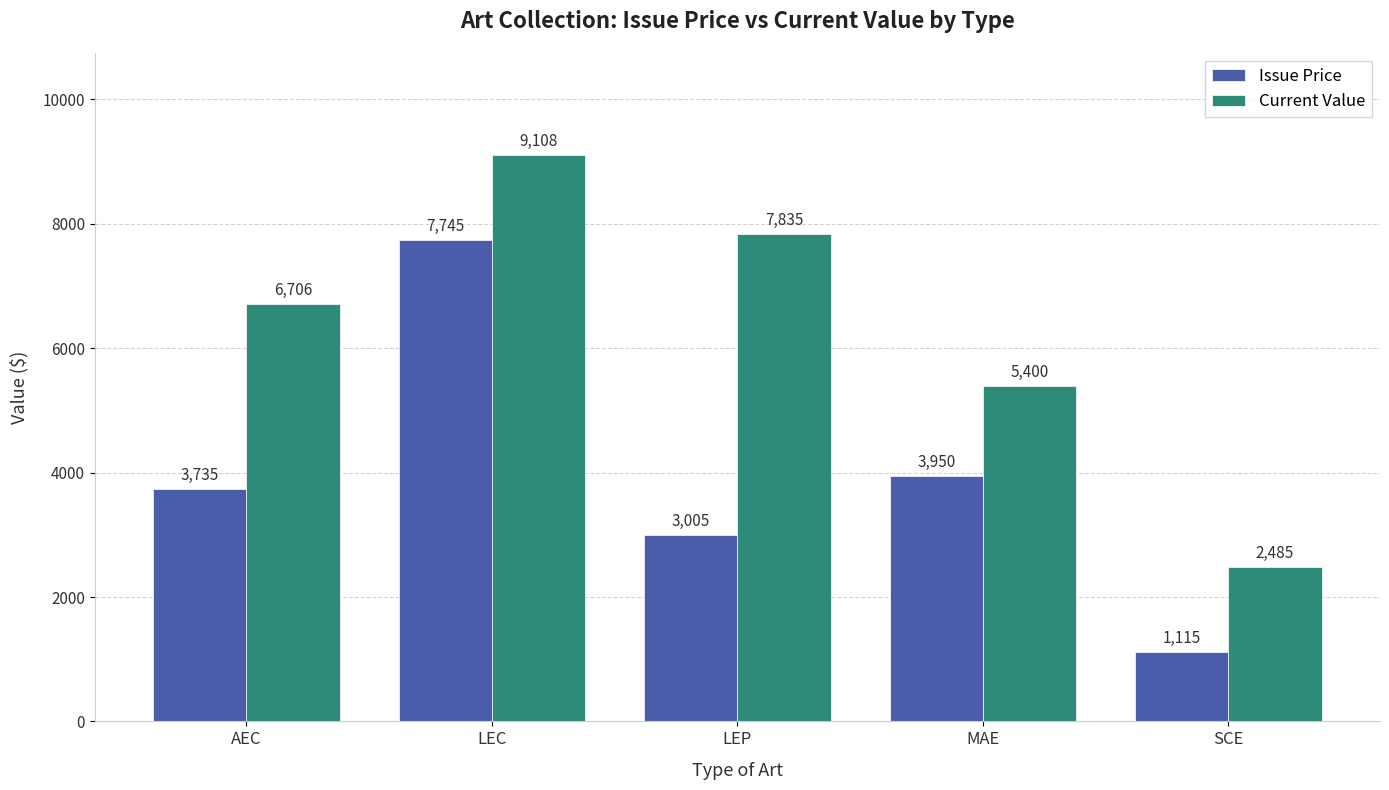

True or false: Issue Price has a value of 1478 at LEP.

False